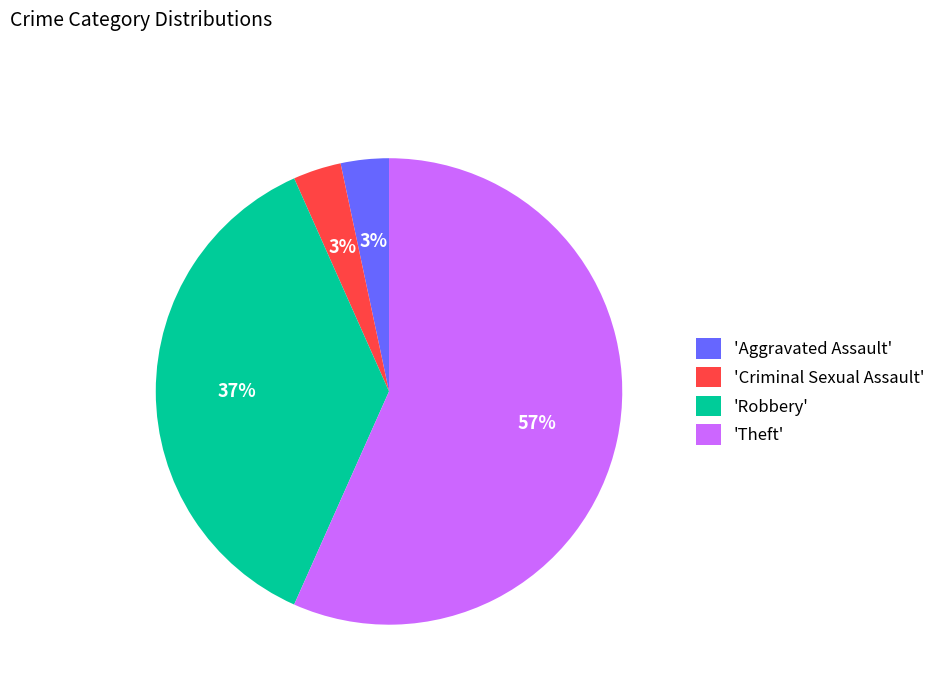

Does 'Criminal Sexual Assault' account for over 50% of the chart?

No